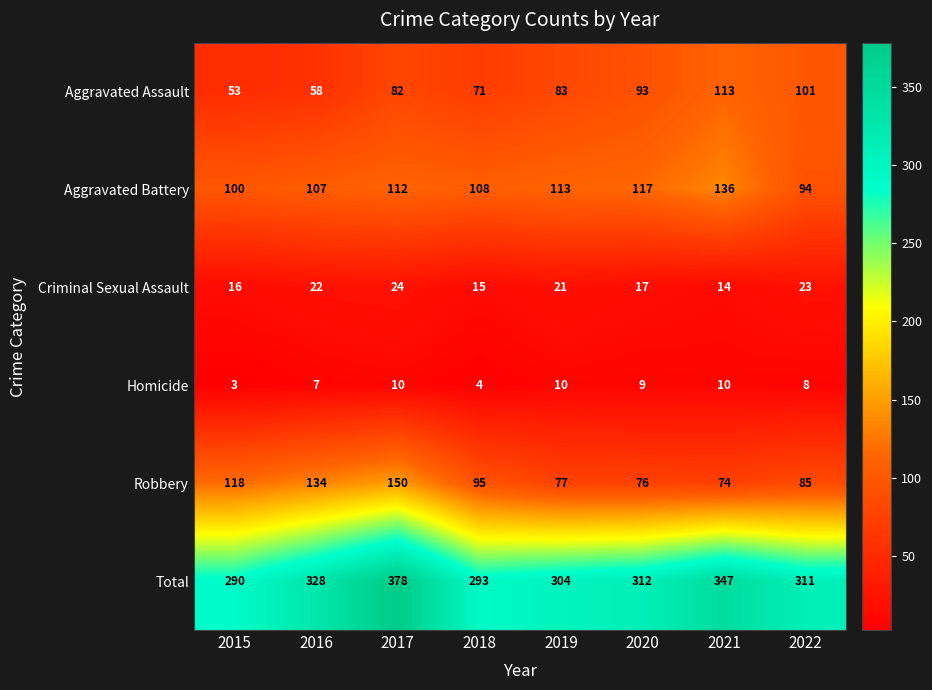

Is the value of Aggravated Battery at 2018 greater than the value of Homicide at 2019?

Yes